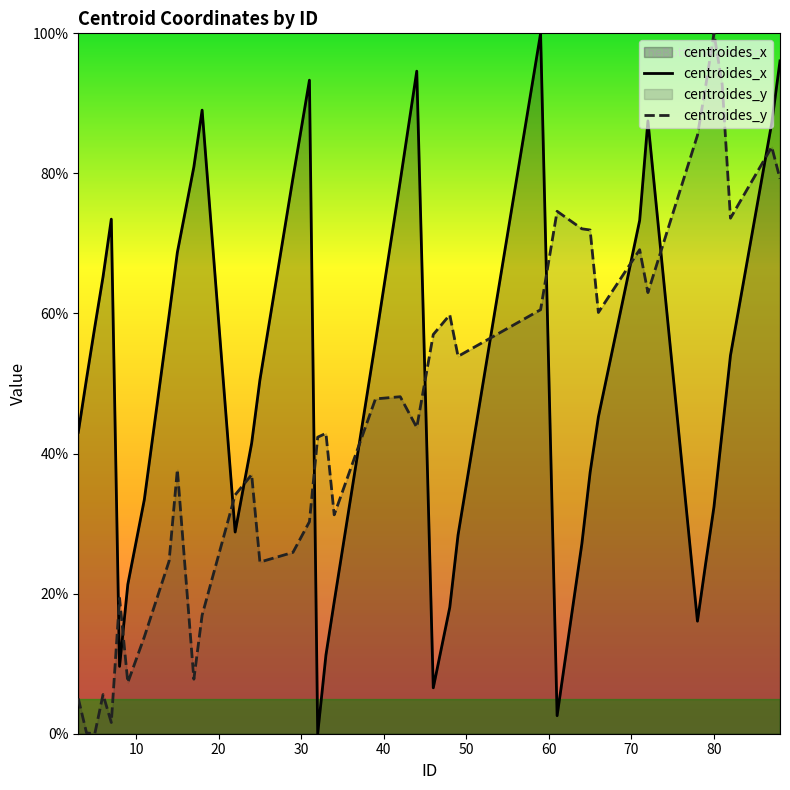

How many categories are shown in the chart?

40